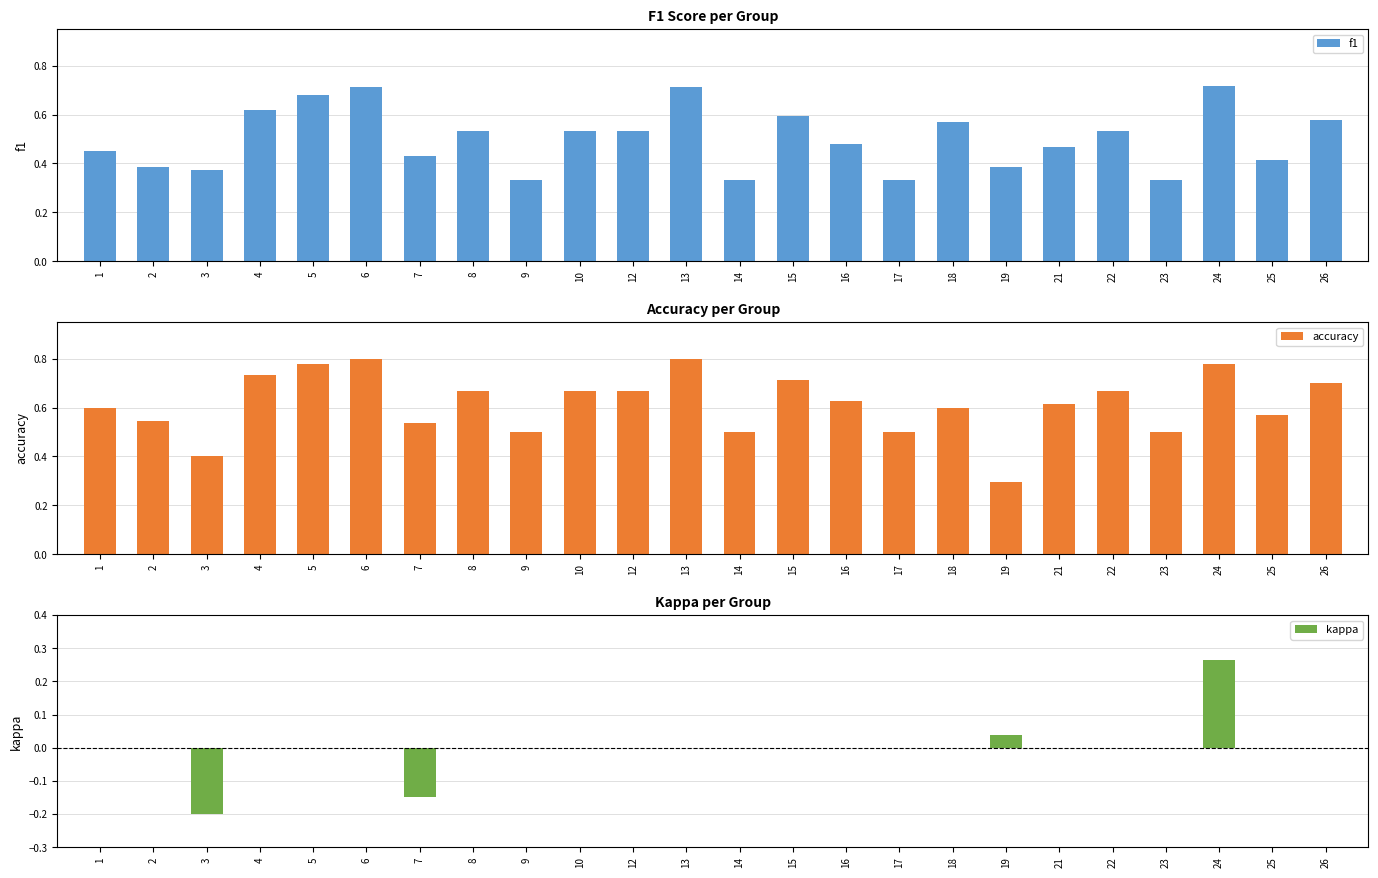

What is the value of the accuracy bar at the 20th from the left?

0.7